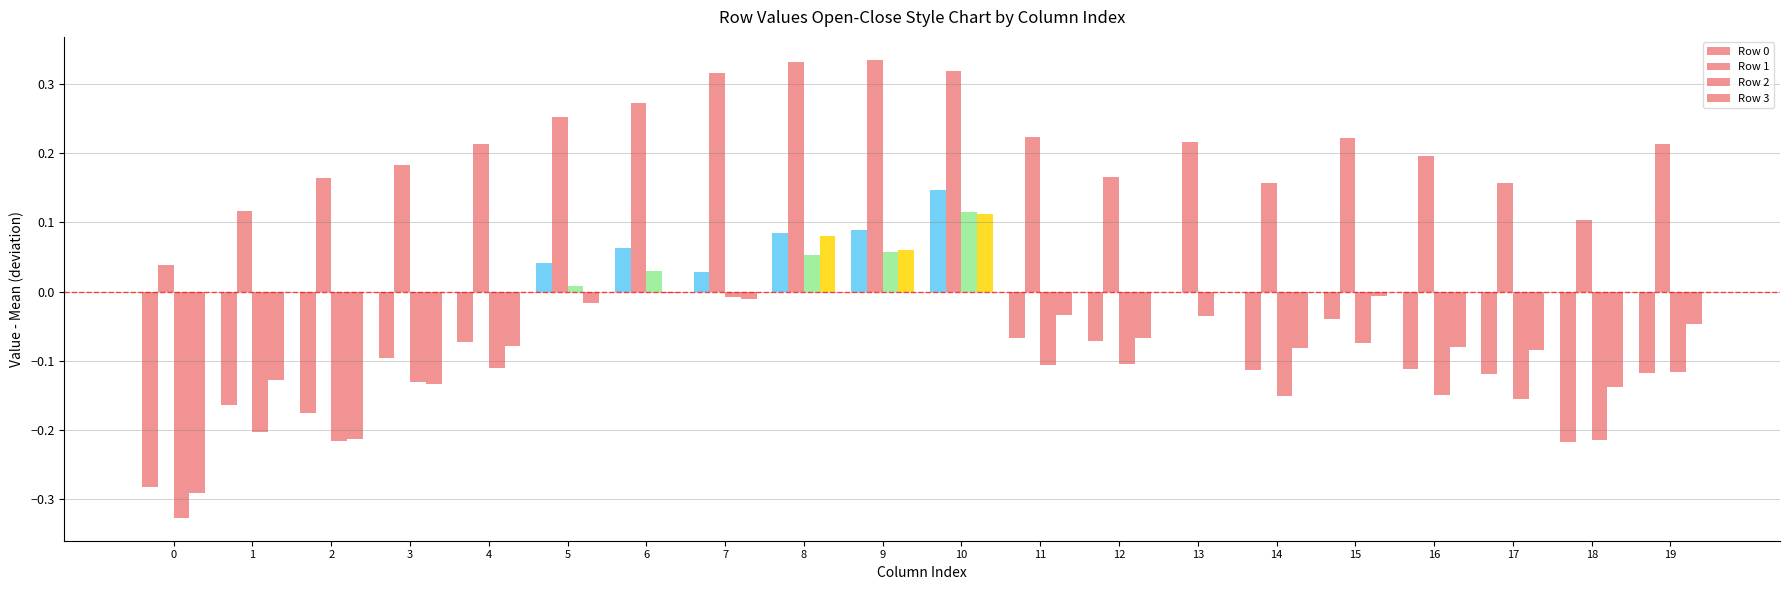

Count the number of categories in the chart.

20